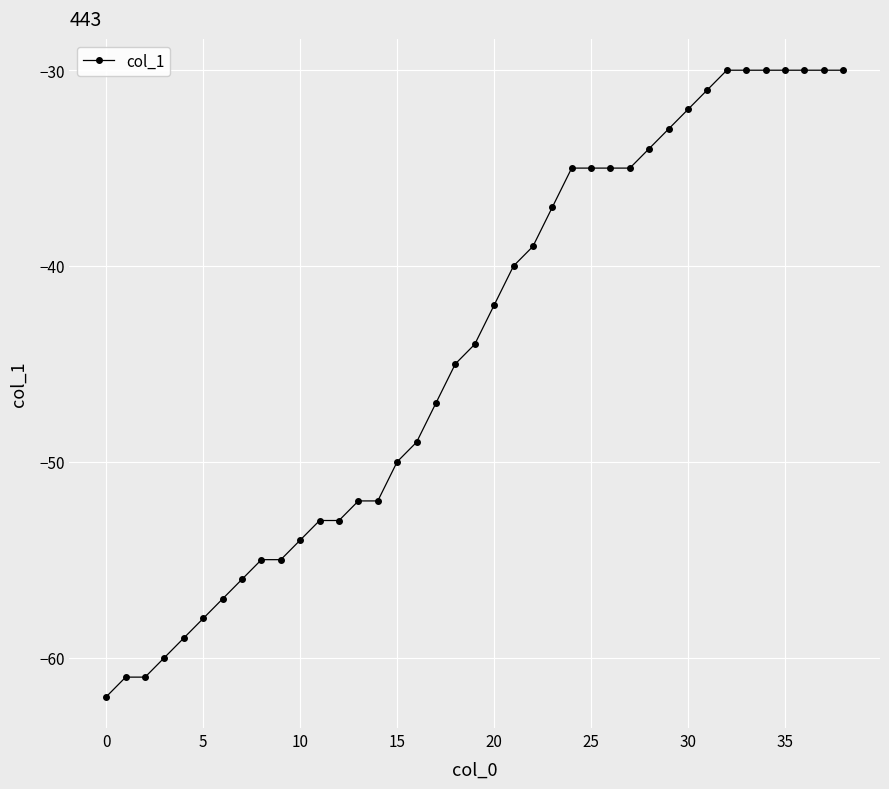

What is the minimum value shown in the chart?

-62